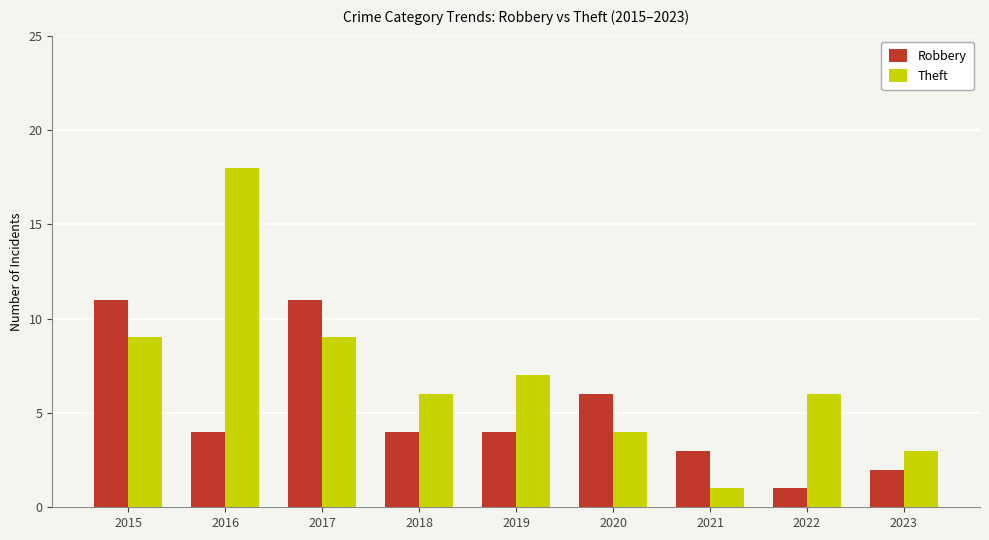

What is the spread (max minus min) of values at 2018?

2